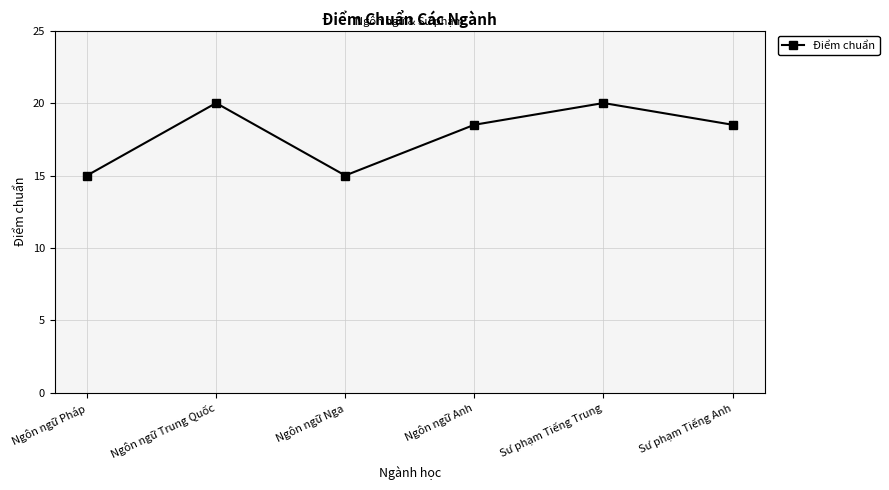

How many points are lower than both their immediate neighbors (excluding endpoints)?

1